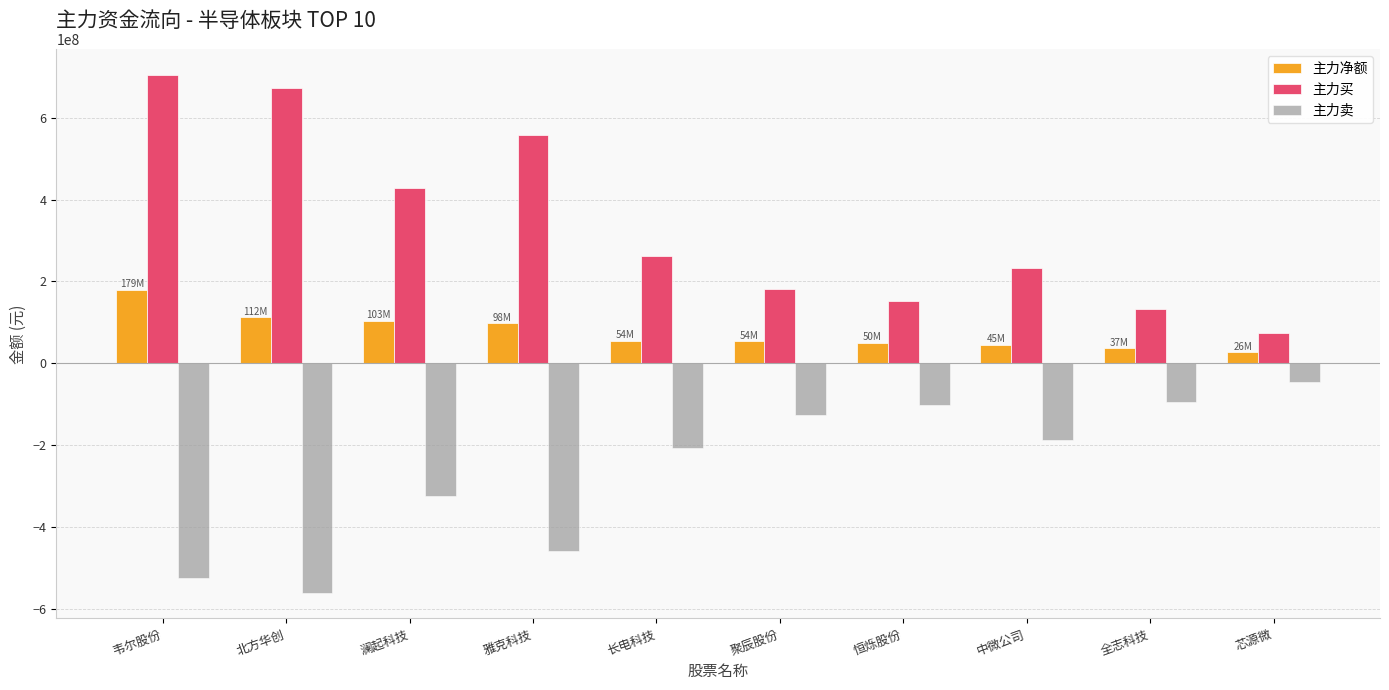

What are all the series names shown in the legend?

主力净额, 主力买, 主力卖